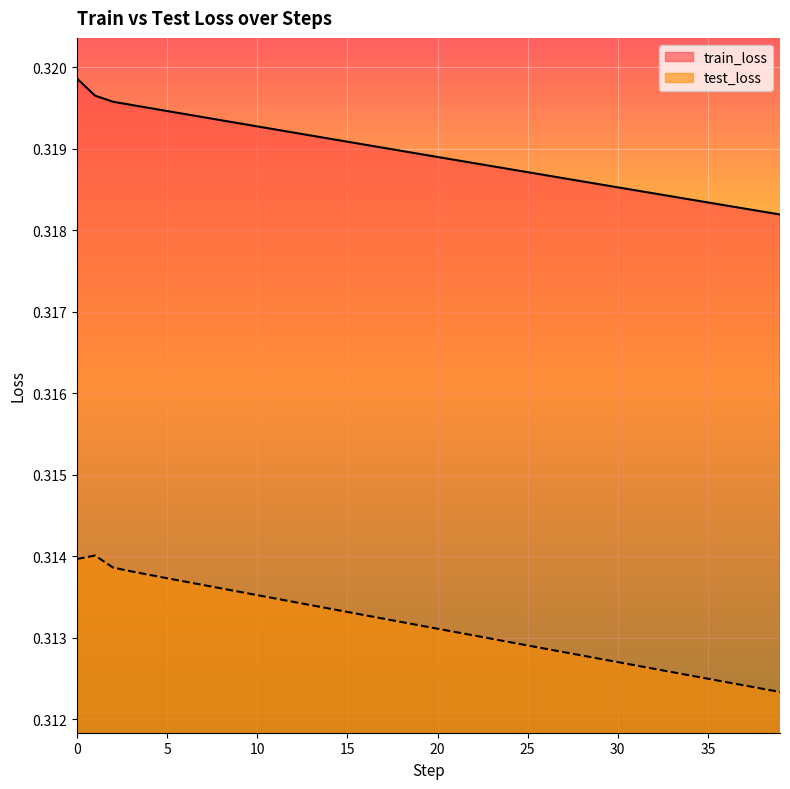

Which series changed the most between 34 and 38?

test_loss